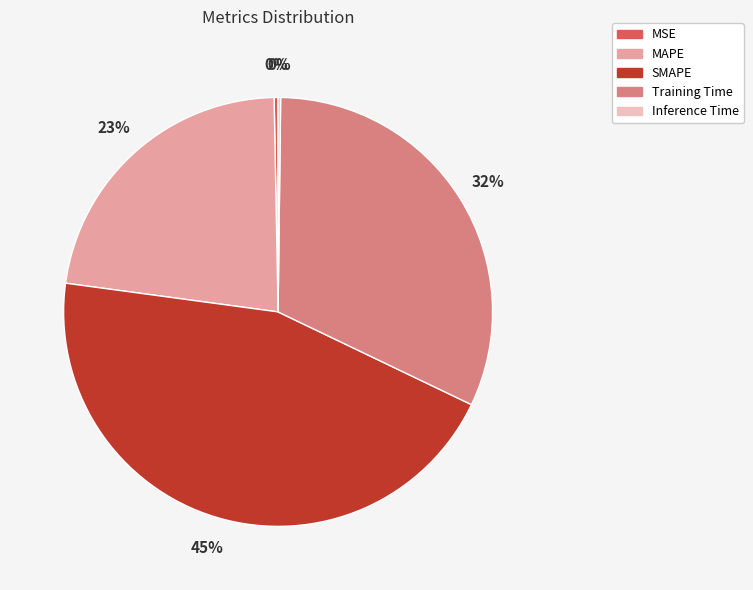

Which has a higher value, MAPE or MSE?

MAPE